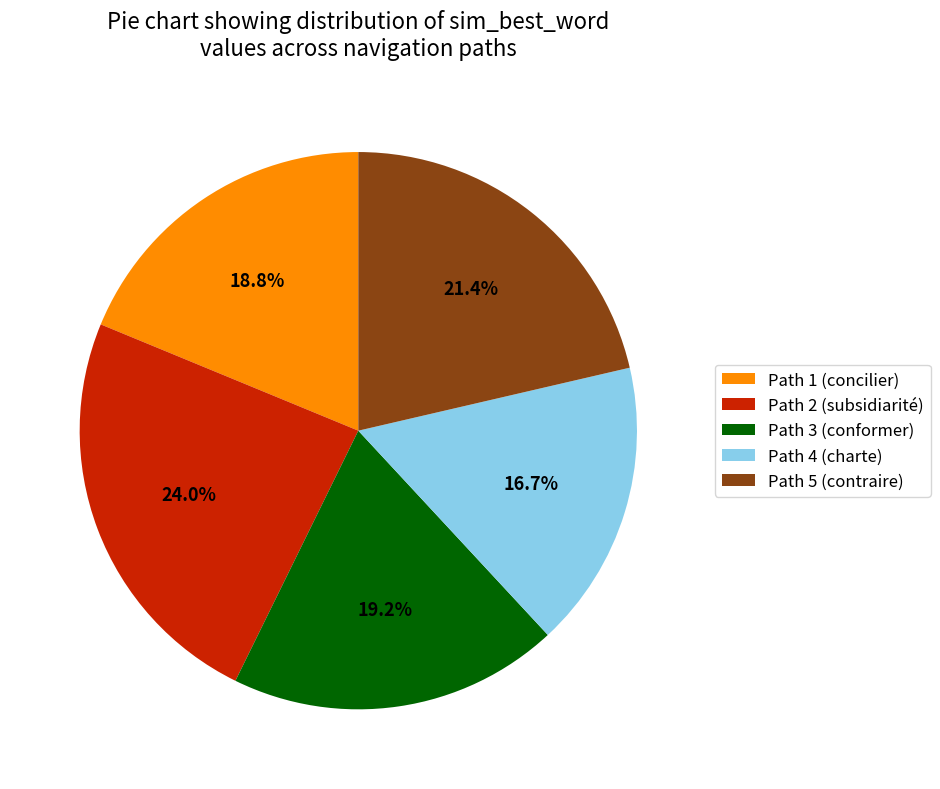

Is the sum of Path 4 (charte) and Path 3 (conformer) greater than half?

No